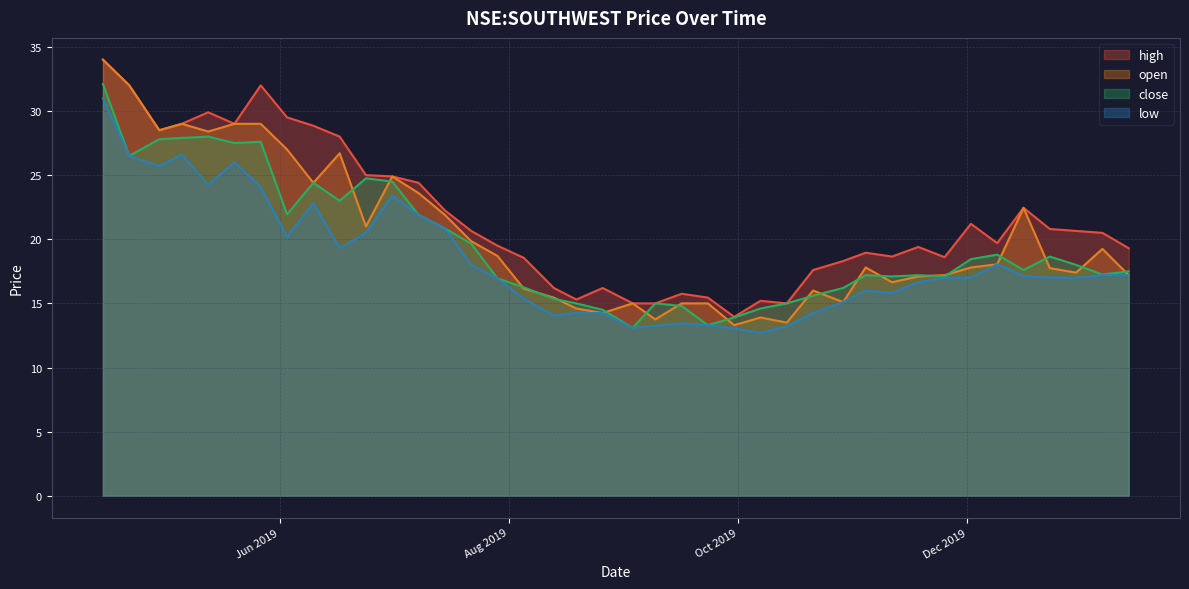

What is the smallest value displayed?

12.7